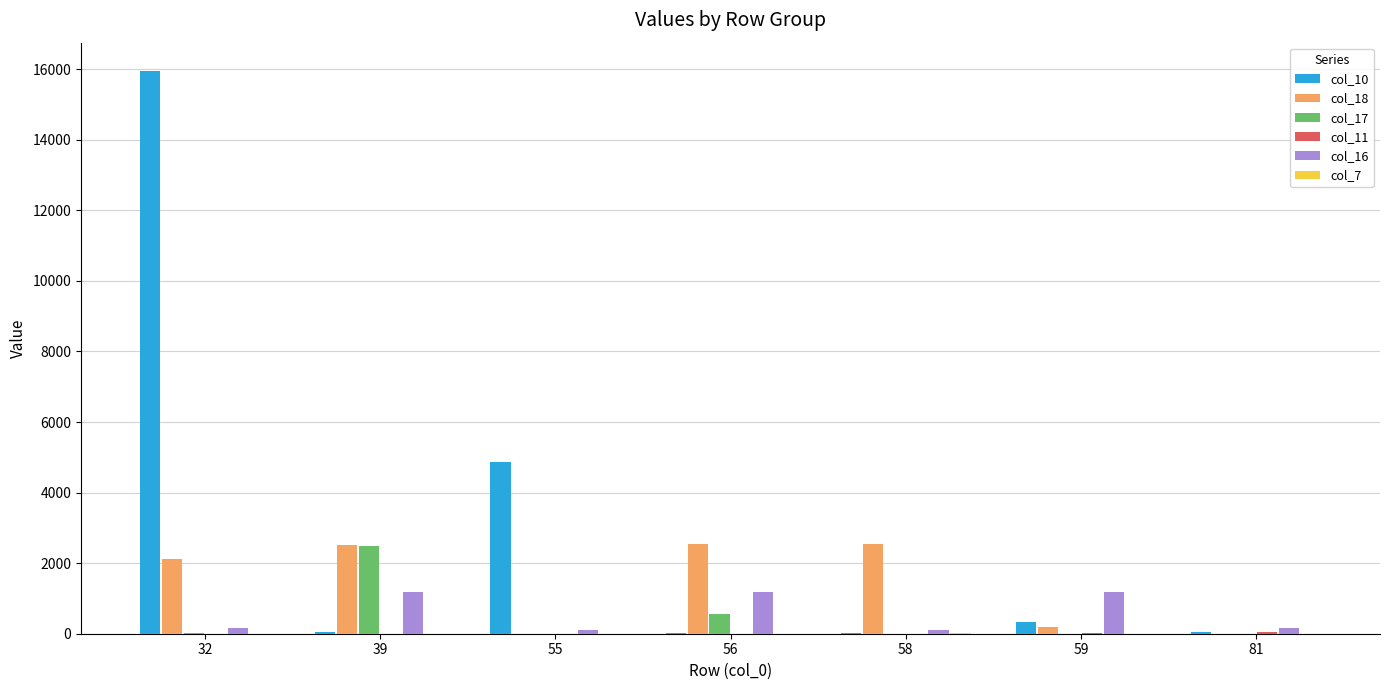

At which category is the sum across all series the highest?

32